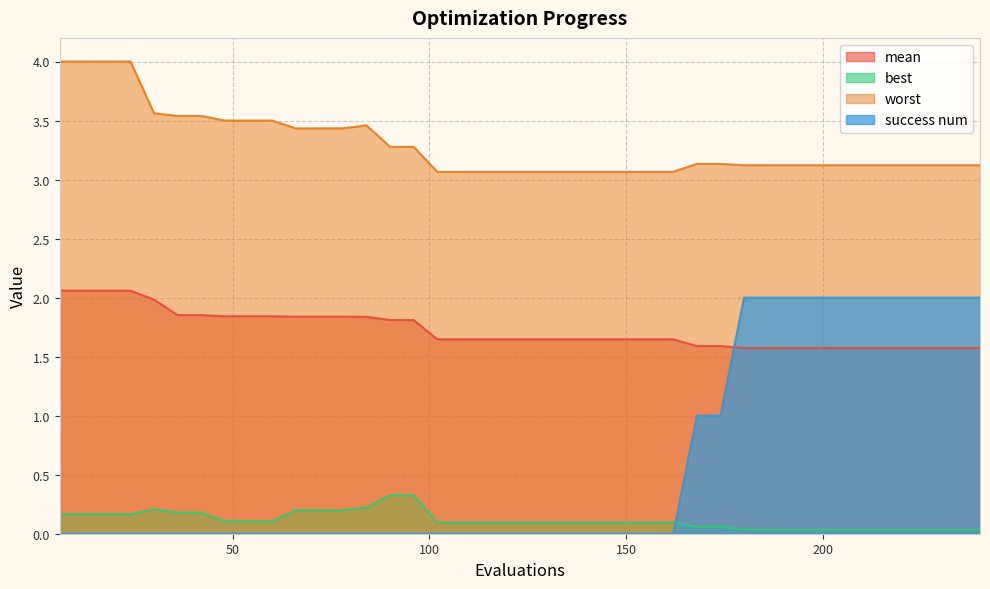

True or false: worst has more than 2 interior local peaks.

False